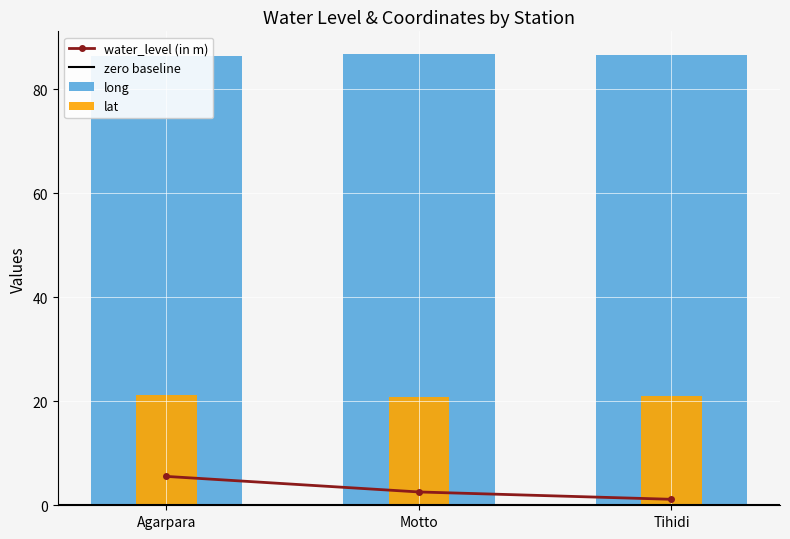

Does the chart contain any negative values?

No